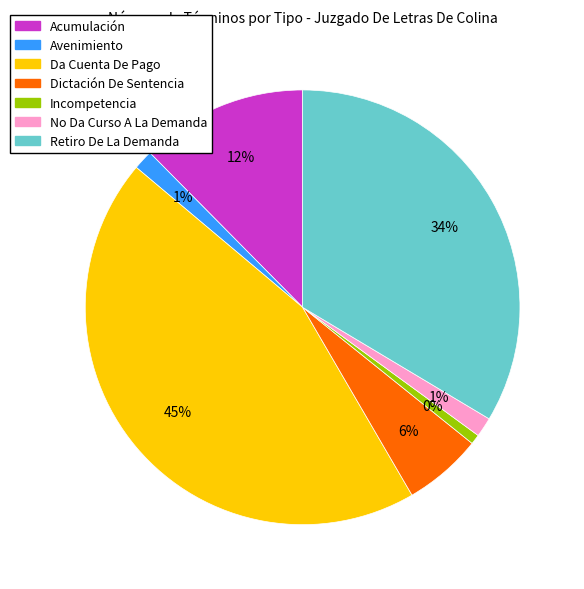

Which category has the smallest portion of the pie?

Incompetencia